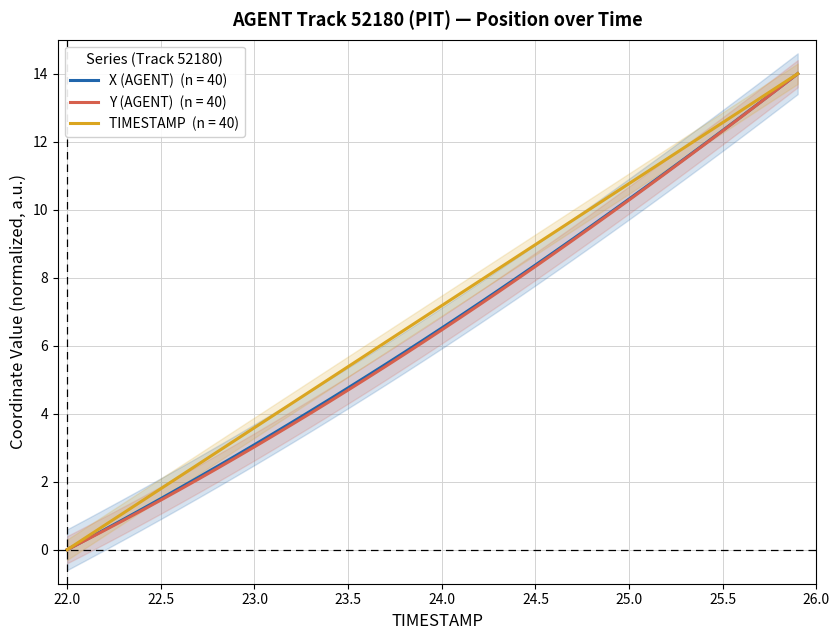

Between 23.2 and 25.2, which series saw the biggest shift?

Y (AGENT)